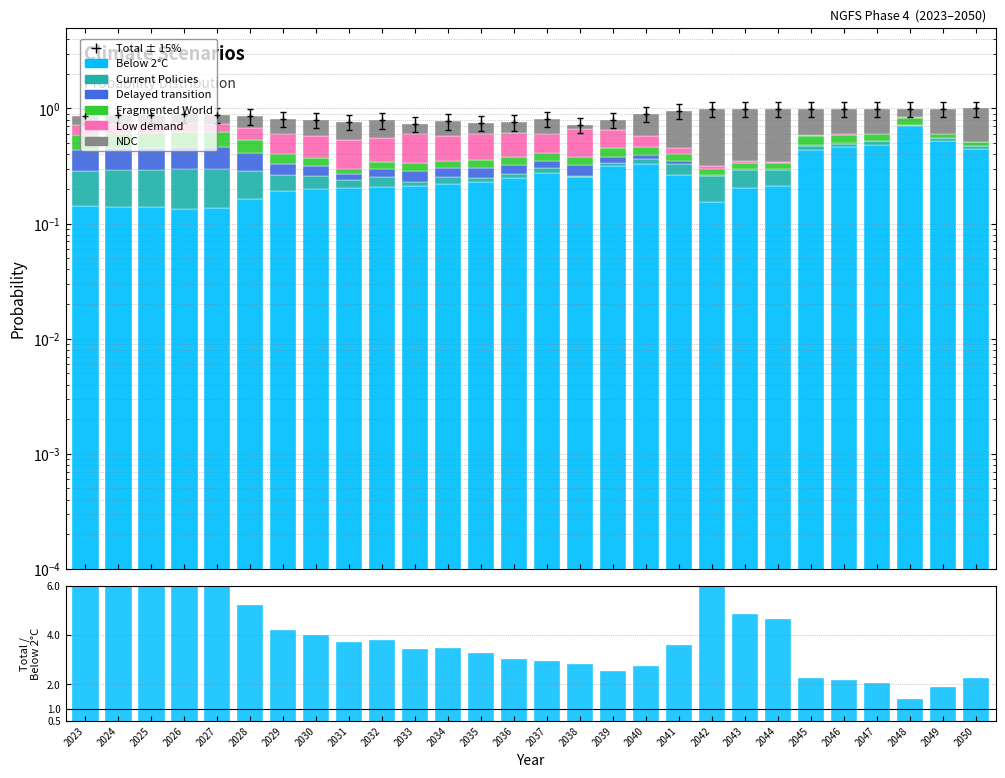

At which category is the sum across all series the highest?

2050